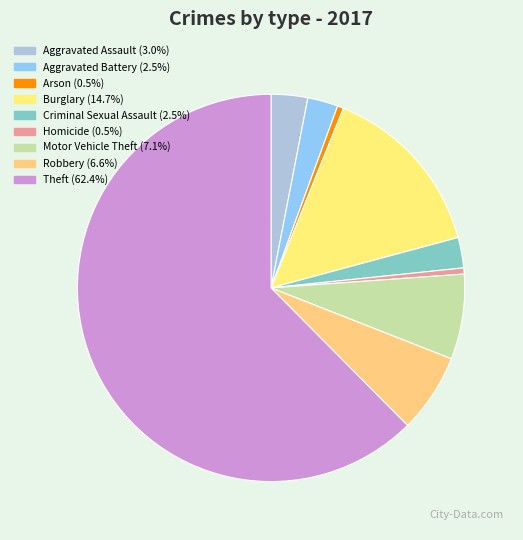

Is Theft the majority of the pie?

Yes